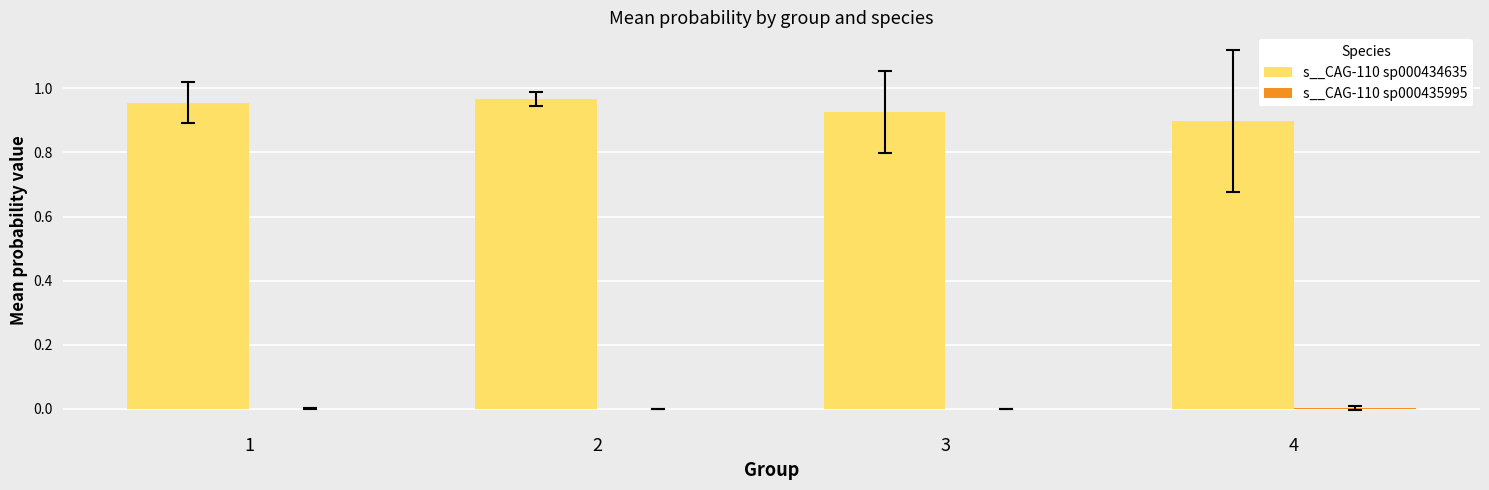

How many groups of bars are there?

4